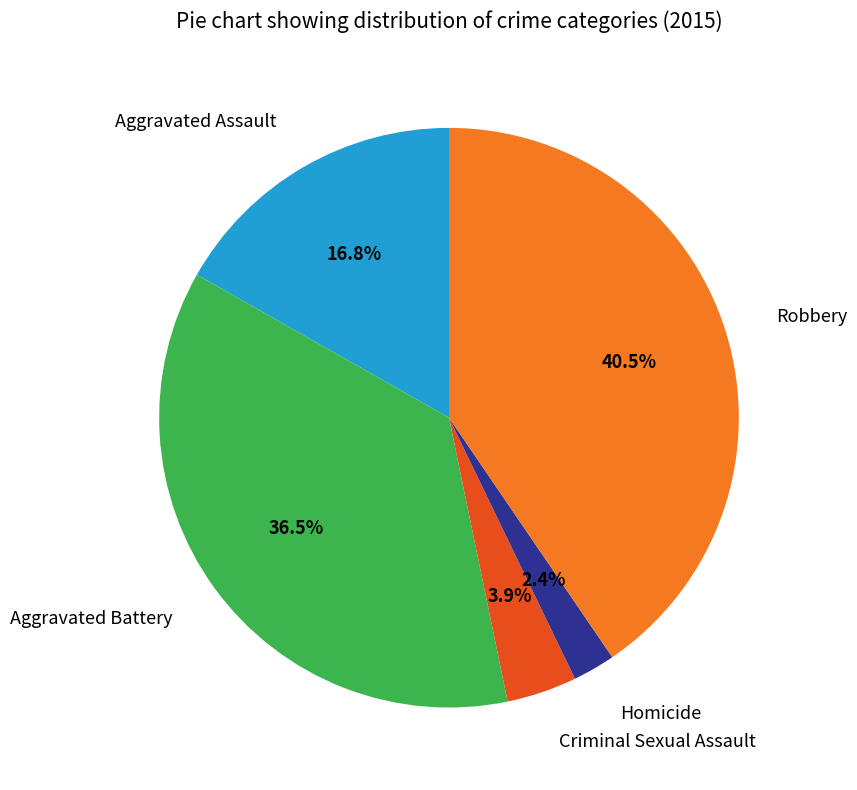

Is there a majority slice in this chart?

No